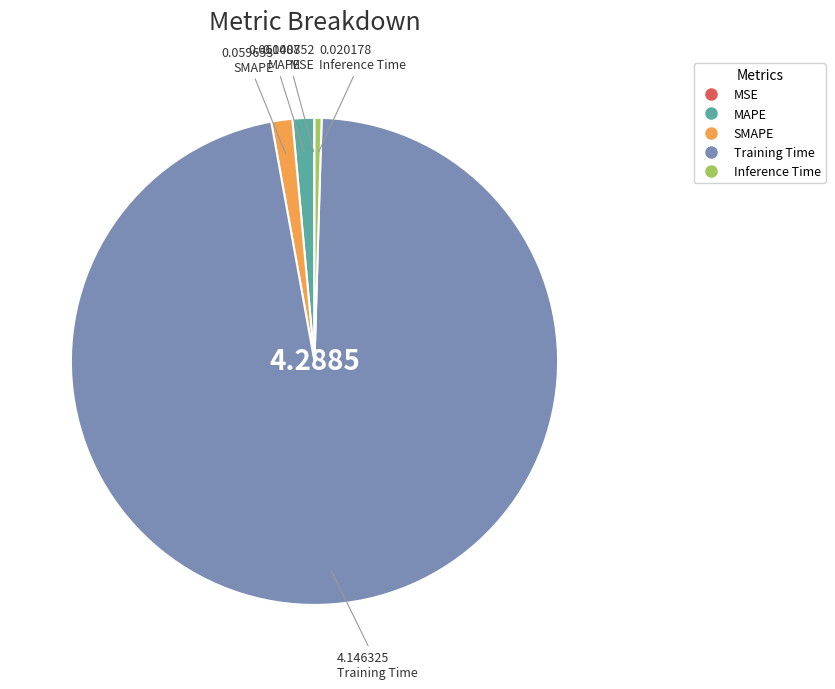

The Training Time slice represents 97% of the pie. True or false?

True